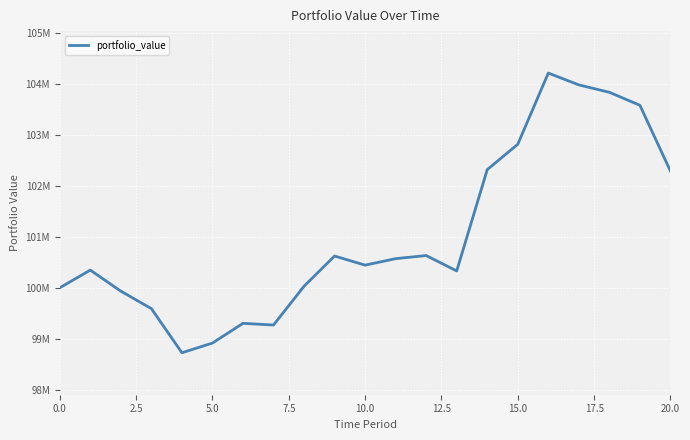

True or false: the data has more than 0 interior local peaks.

True